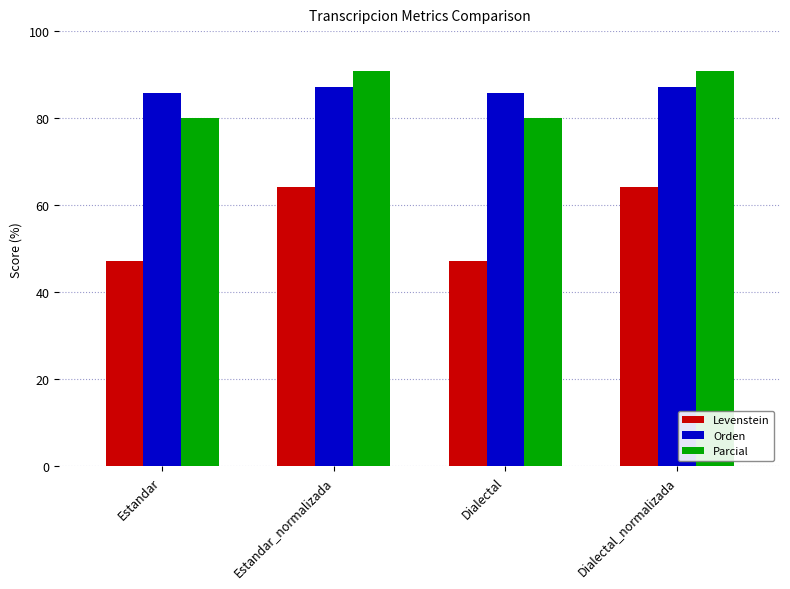

What position from the left is Estandar?

1